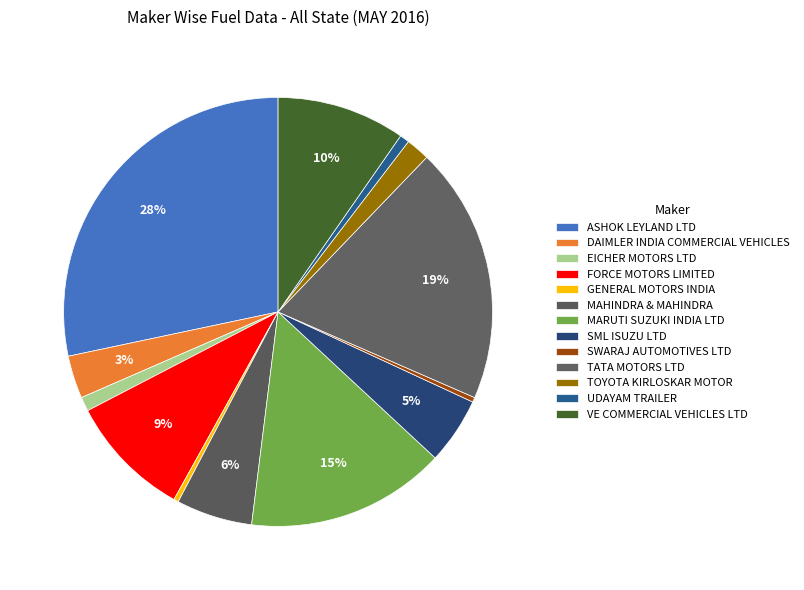

To the nearest percent, what portion does UDAYAM TRAILER represent?

1%